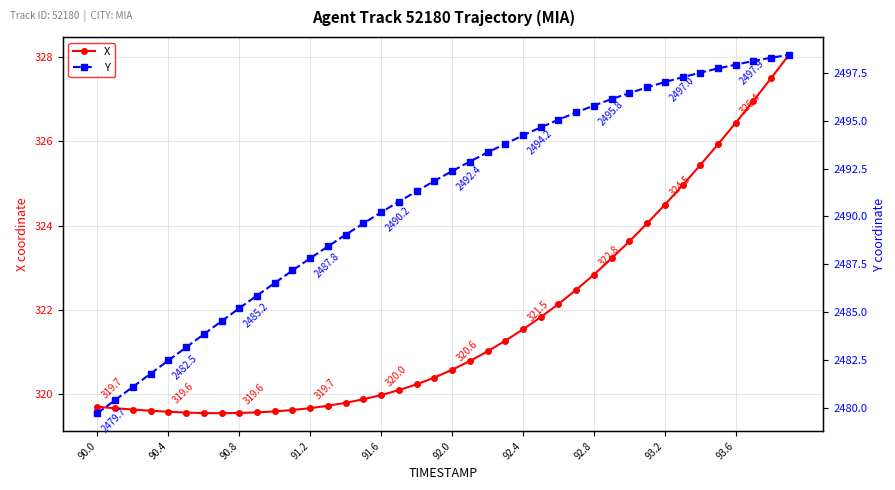

What is the difference between the maximum and minimum values in the Y series?

18.7